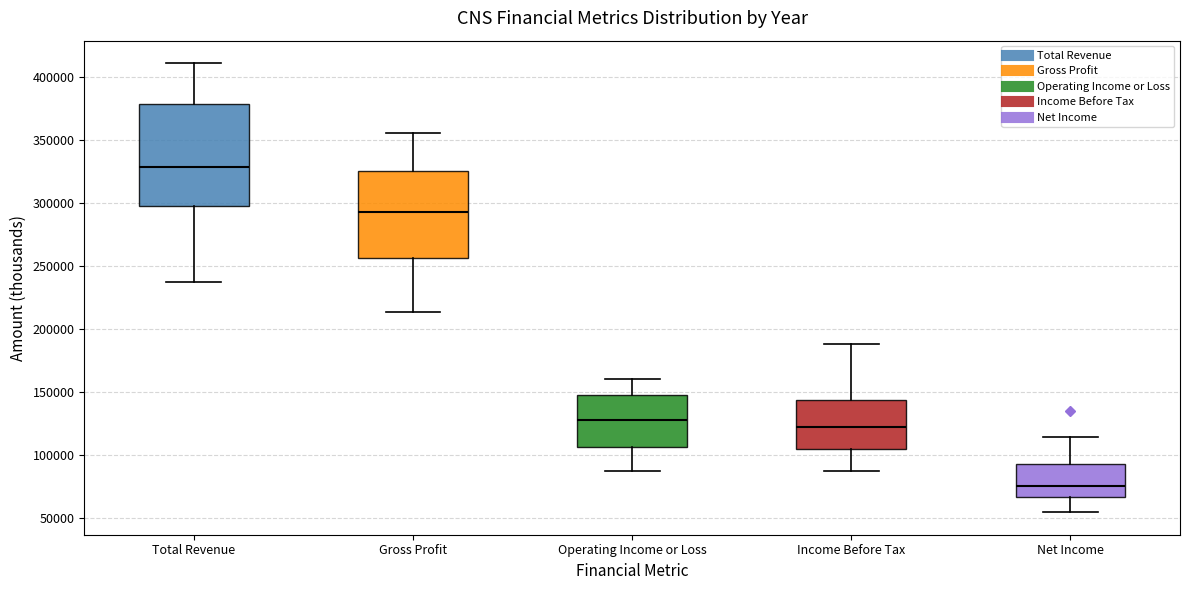

Which box's median line is the highest?

Total Revenue